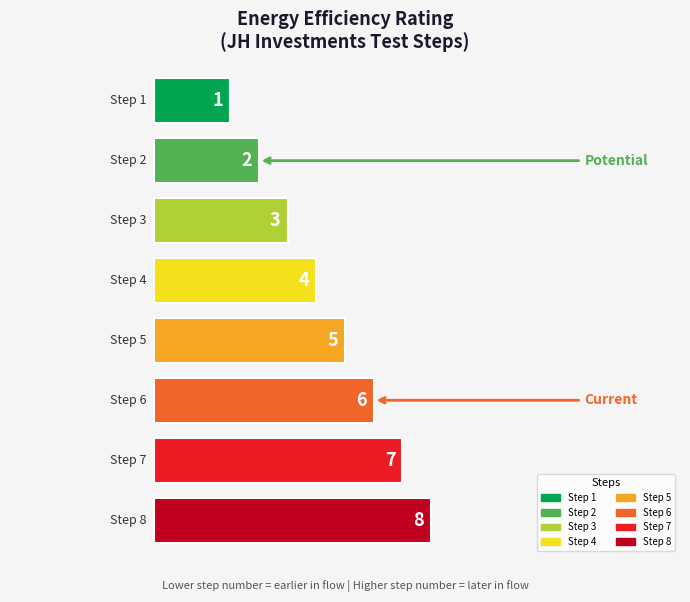

Count the values in the range 3 to 7.

5